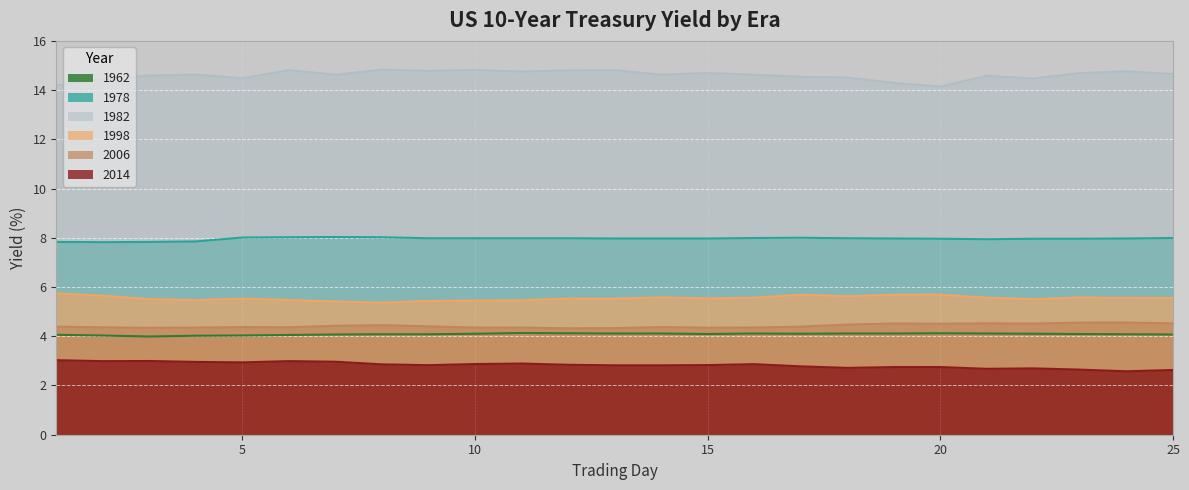

Reading right to left, what are all the values shown in this chart?

1962: 4.1	4.1	4.1	4.1	4.1	4.1	4.1	4.1	4.1	4.1	4.1	4.1	4.1	4.1	4.1	4.1	4.1	4.1	4.1	4.1	4.0	4.0	4.0	4.0	4.1
1978: 8.0	8.0	8.0	8.0	7.9	8.0	8.0	8.0	8.0	8.0	8.0	8.0	8.0	8.0	8.0	8.0	8.0	8.0	8.0	8.0	8.0	7.9	7.8	7.8	7.8
1982: 14.7	14.8	14.7	14.5	14.6	14.1	14.3	14.5	14.5	14.6	14.7	14.6	14.8	14.8	14.8	14.8	14.8	14.8	14.6	14.8	14.5	14.6	14.6	14.4	14.2
1998: 5.6	5.6	5.6	5.5	5.6	5.7	5.7	5.6	5.7	5.6	5.5	5.6	5.5	5.5	5.5	5.5	5.4	5.4	5.4	5.5	5.5	5.5	5.5	5.6	5.7
2006: 4.5	4.6	4.6	4.5	4.5	4.5	4.5	4.5	4.4	4.4	4.3	4.4	4.3	4.3	4.4	4.4	4.4	4.5	4.4	4.4	4.4	4.4	4.3	4.4	4.4
2014: 2.6	2.6	2.6	2.7	2.7	2.7	2.7	2.7	2.8	2.9	2.8	2.8	2.8	2.8	2.9	2.9	2.8	2.9	3.0	3.0	2.9	3.0	3.0	3.0	3.0